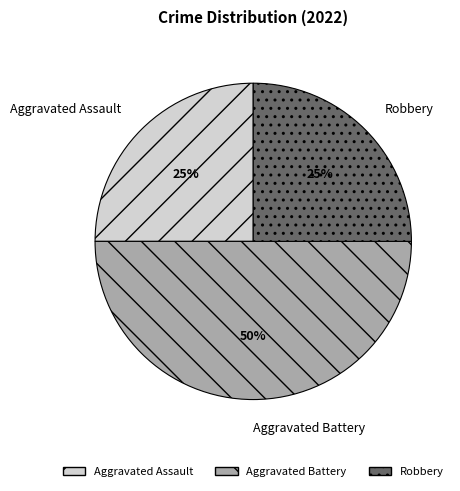

To the nearest percent, what portion does Robbery represent?

25%